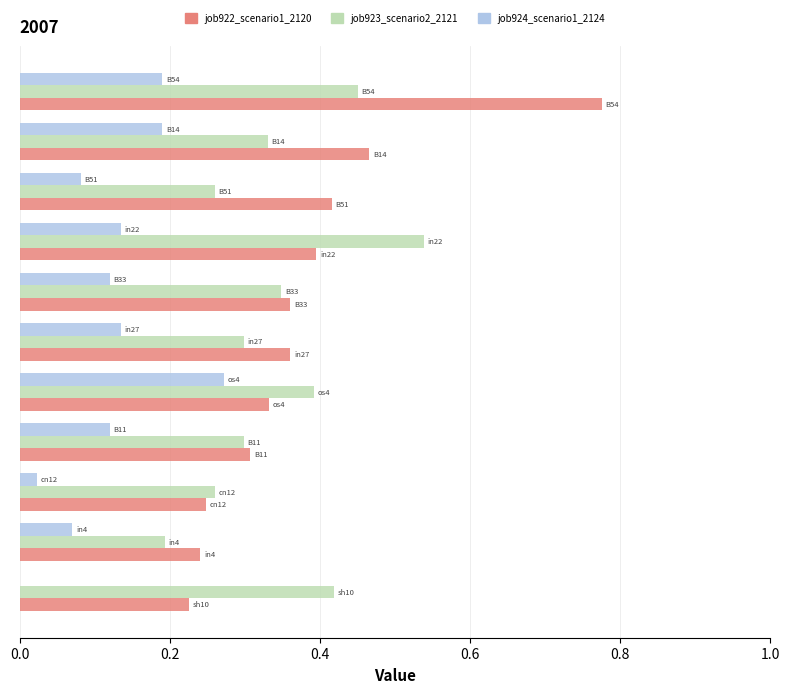

What is the lowest value of the job923_scenario2_2121 series?

0.2